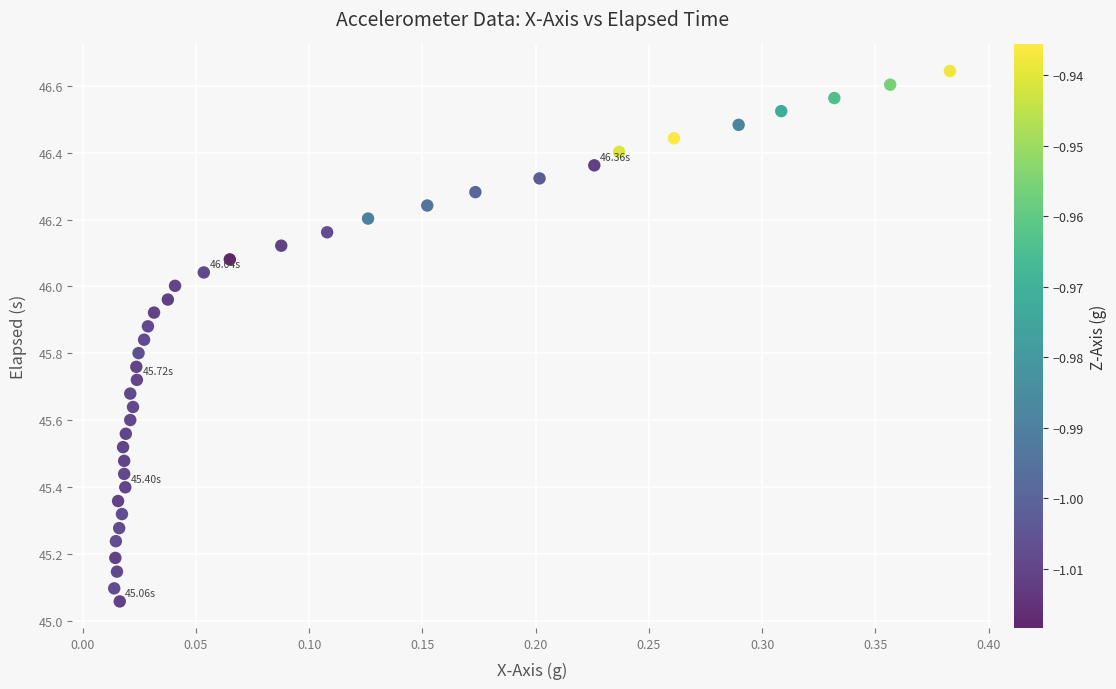

What is the range of X values (max minus min)?

0.4